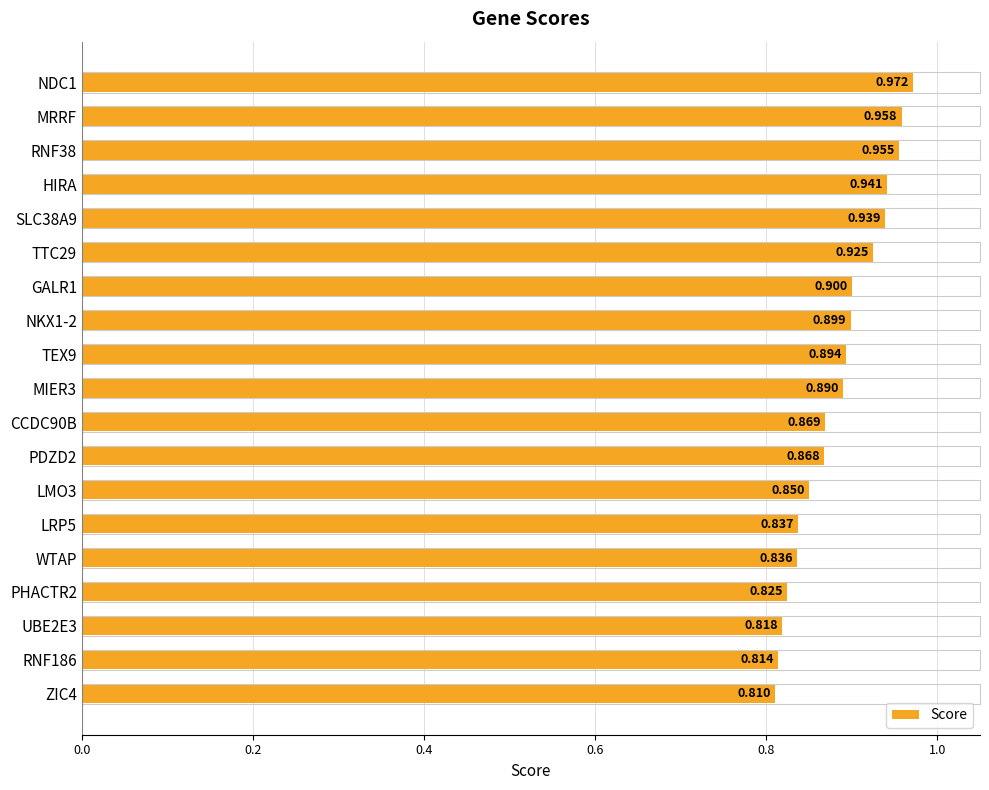

What is the difference between the maximum and second lowest values?

0.2